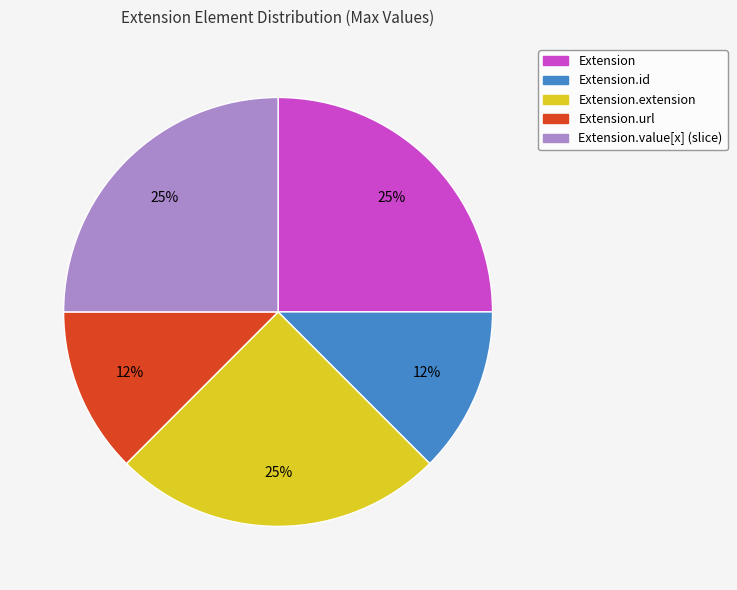

Does any single category account for the majority?

No